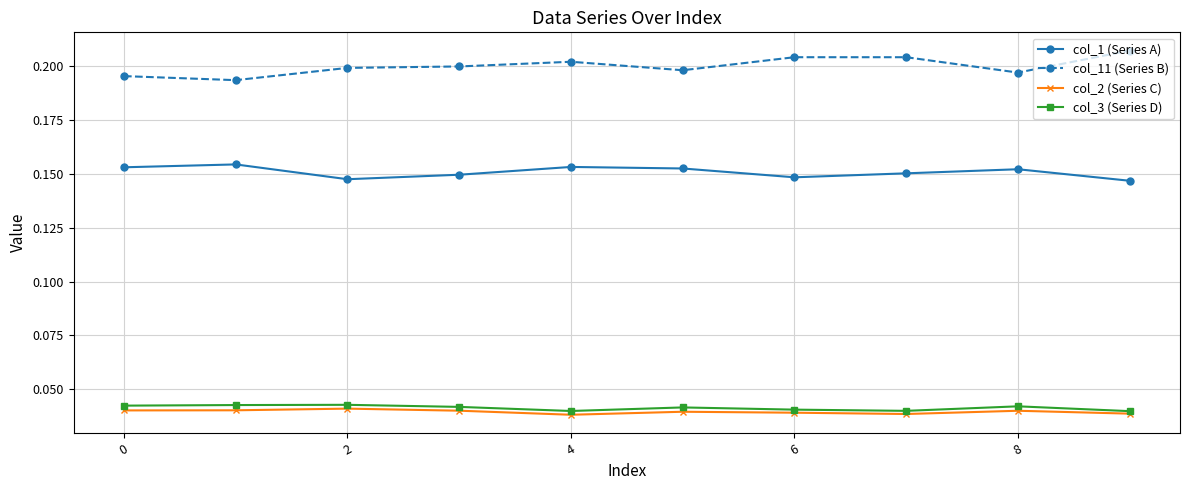

Count the col_3 (Series D) values in the range 0 to 1.

10